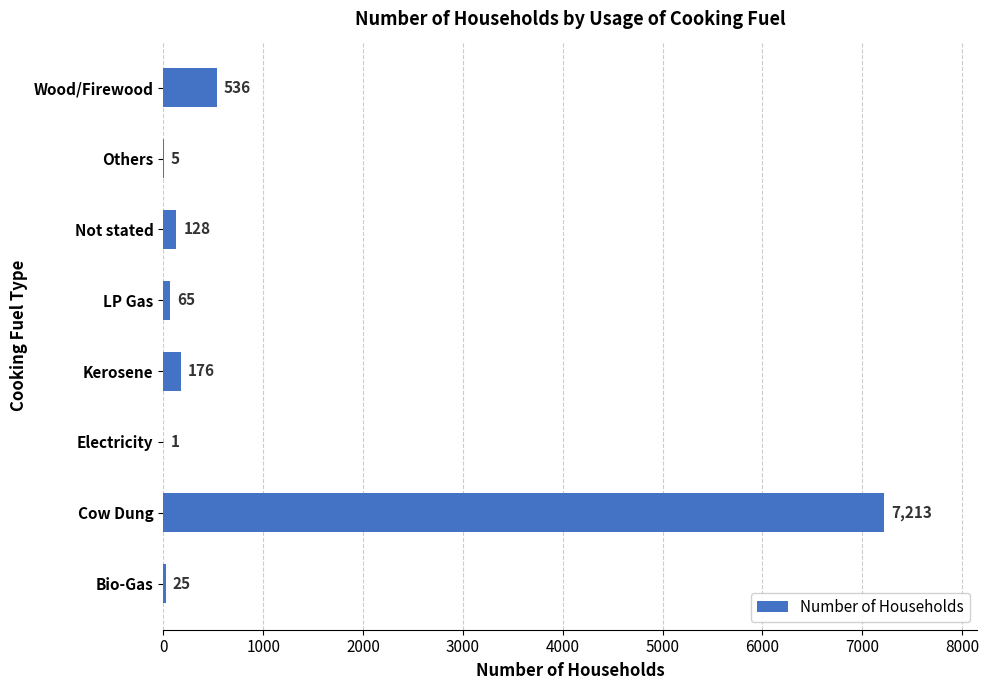

Which category has the highest value across all series?

Cow Dung